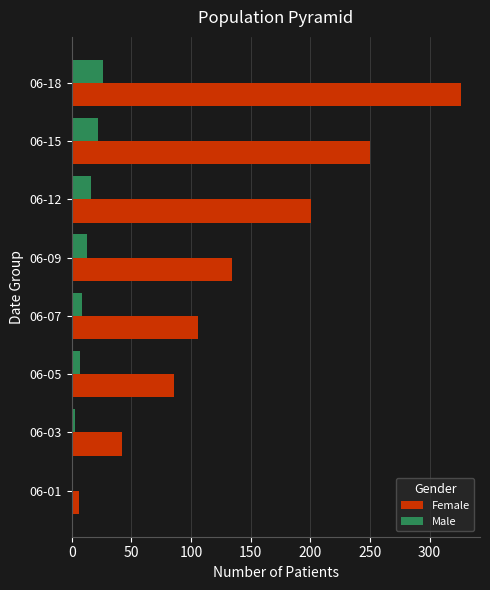

Is it true that Female equals 69 at 06-15?

False